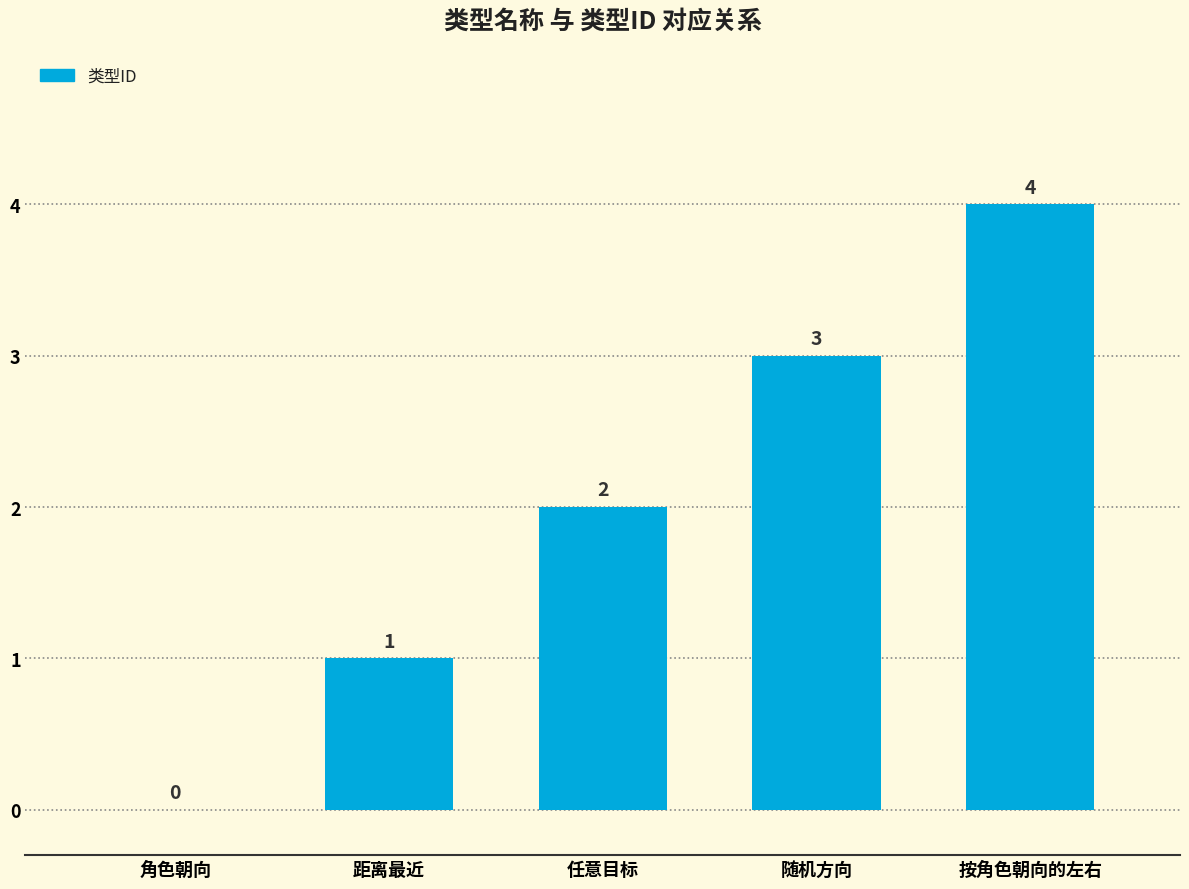

Does the chart contain stacked bars?

No